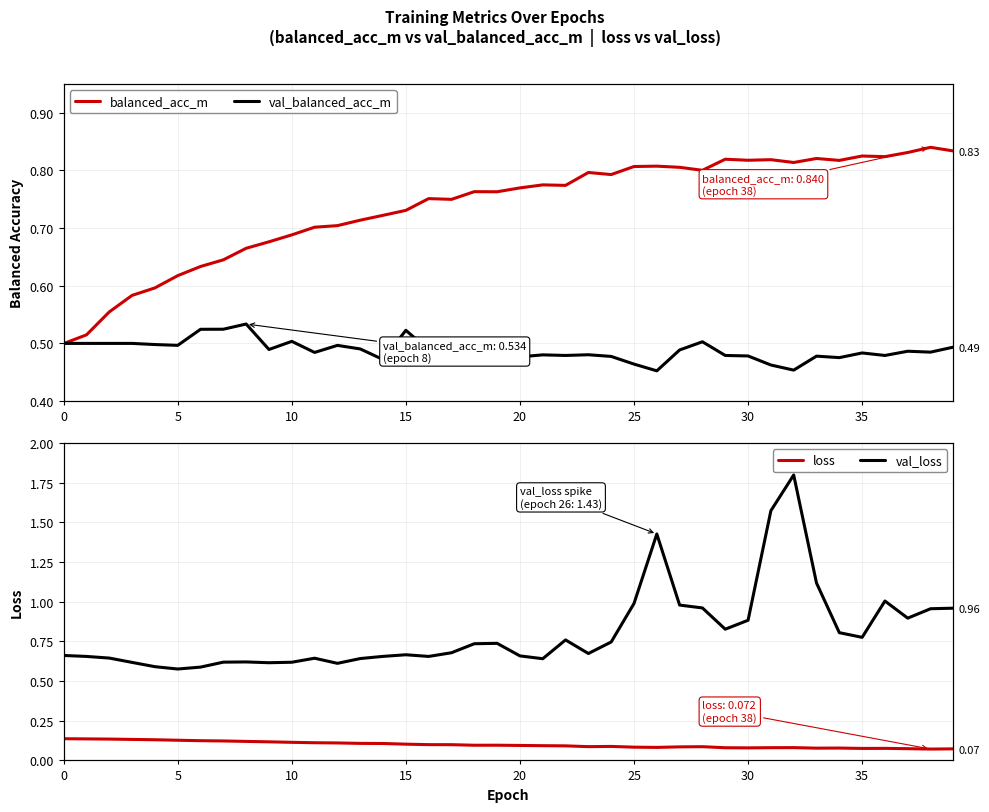

At how many categories does at least one series exceed 1?

5